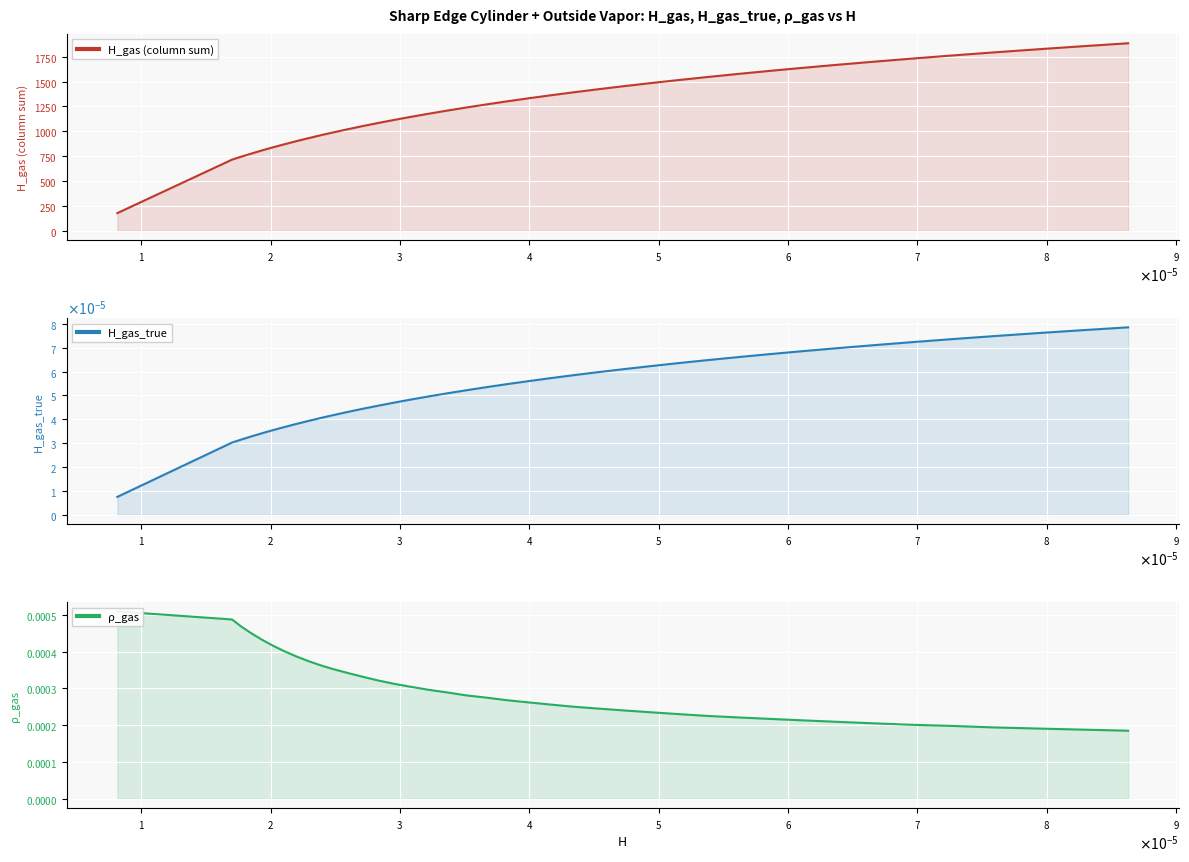

Is it true that H_gas (column sum) equals 195.2 at $\mathdefault{1}$?

False